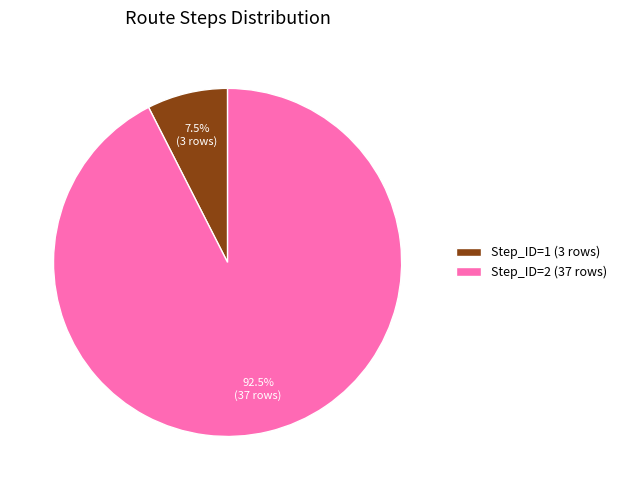

Rank the categories by value from lowest to highest.

Step_ID=1 (3 rows), Step_ID=2 (37 rows)